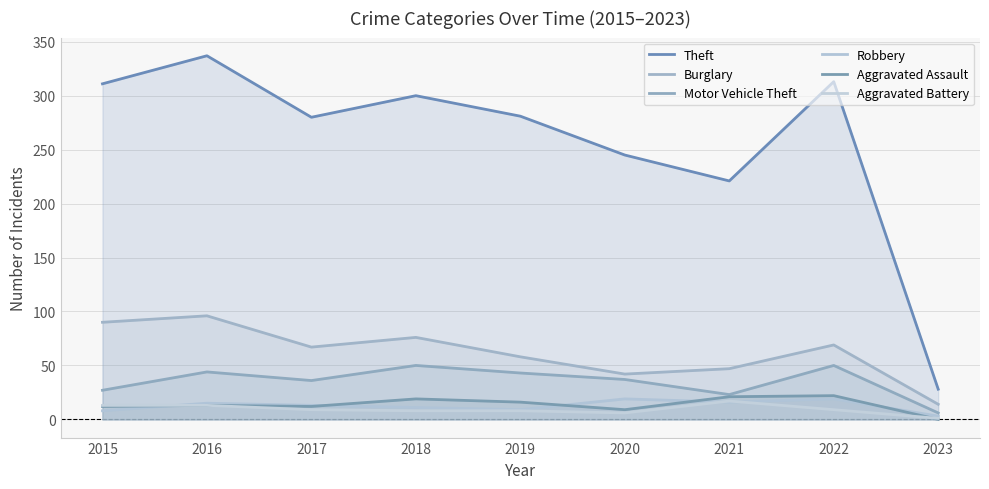

Which series has the widest spread of values?

Theft